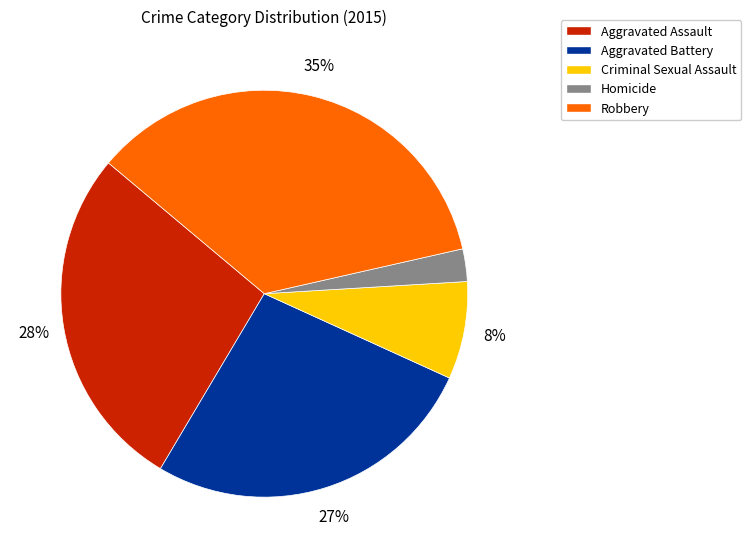

Which slice is the smallest?

Homicide